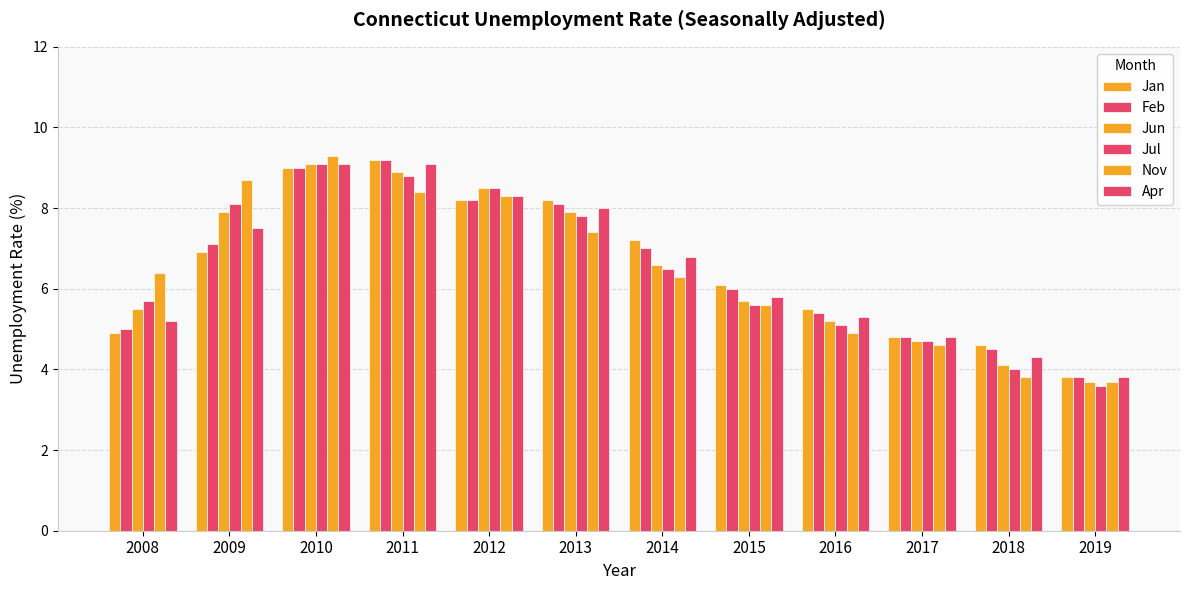

How many data points in Jan are less than 6?

5